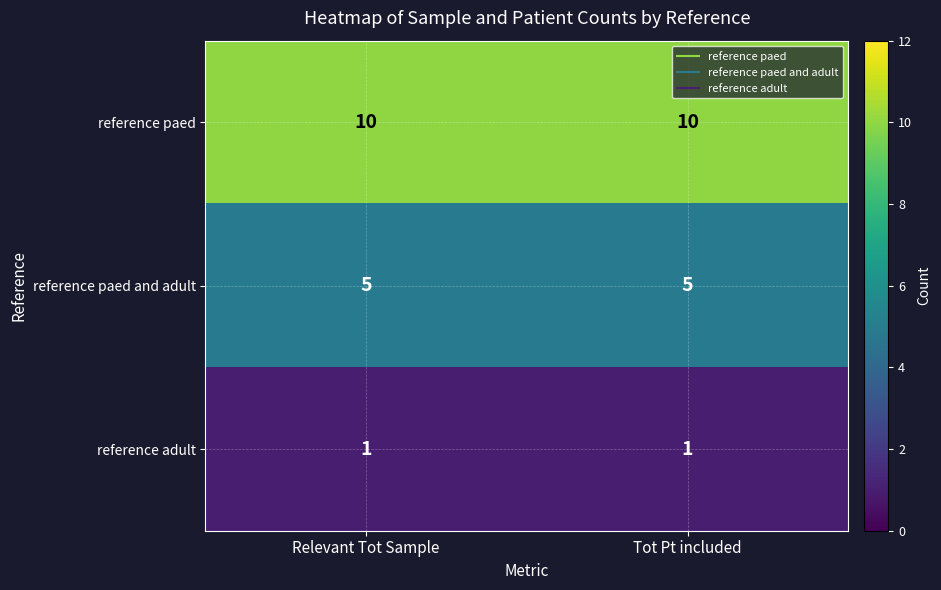

At Tot Pt included, list the series in order from smallest to largest.

reference adult, reference paed and adult, reference paed